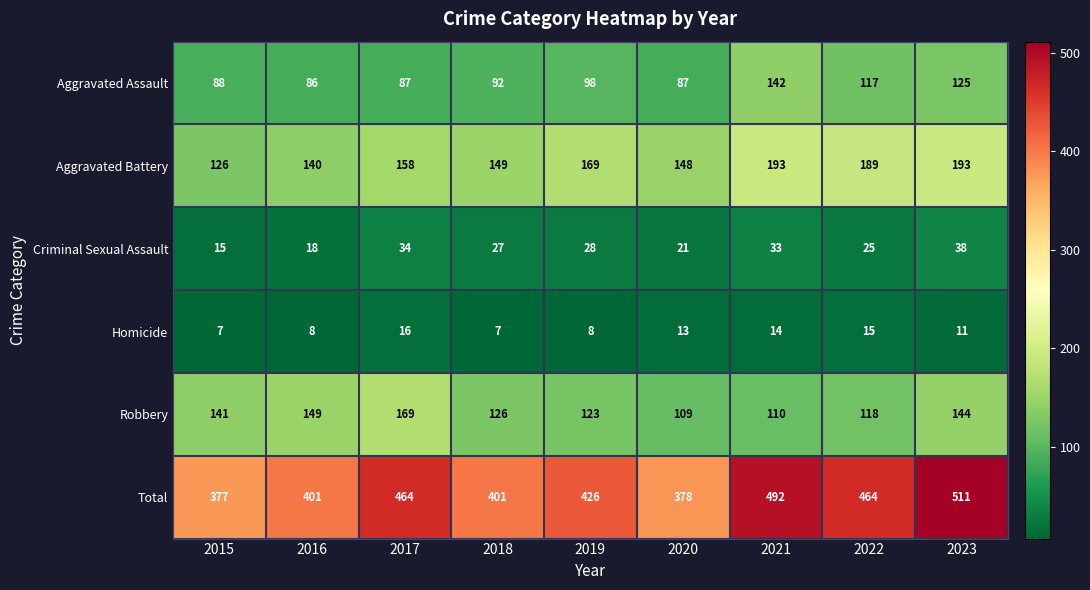

At which label does Homicide first exceed 11?

2017